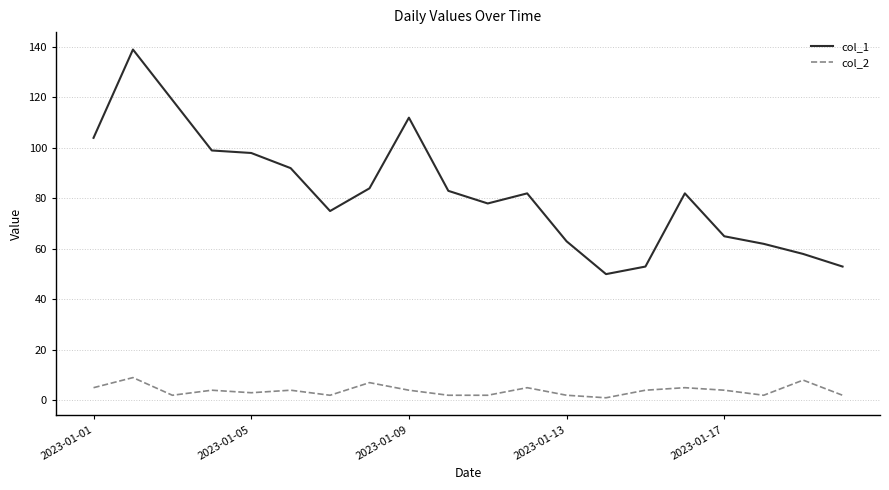

True or false: col_1 has more than 1 points higher than both neighbors.

True